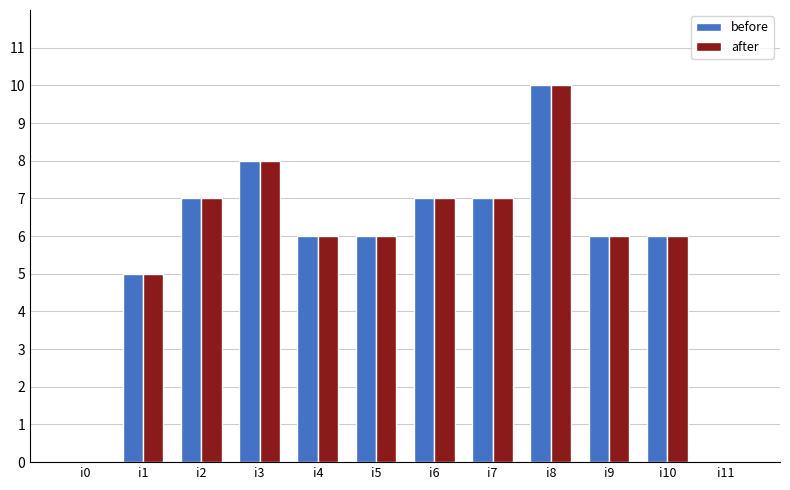

Count the before values in the range 6 to 7.

7